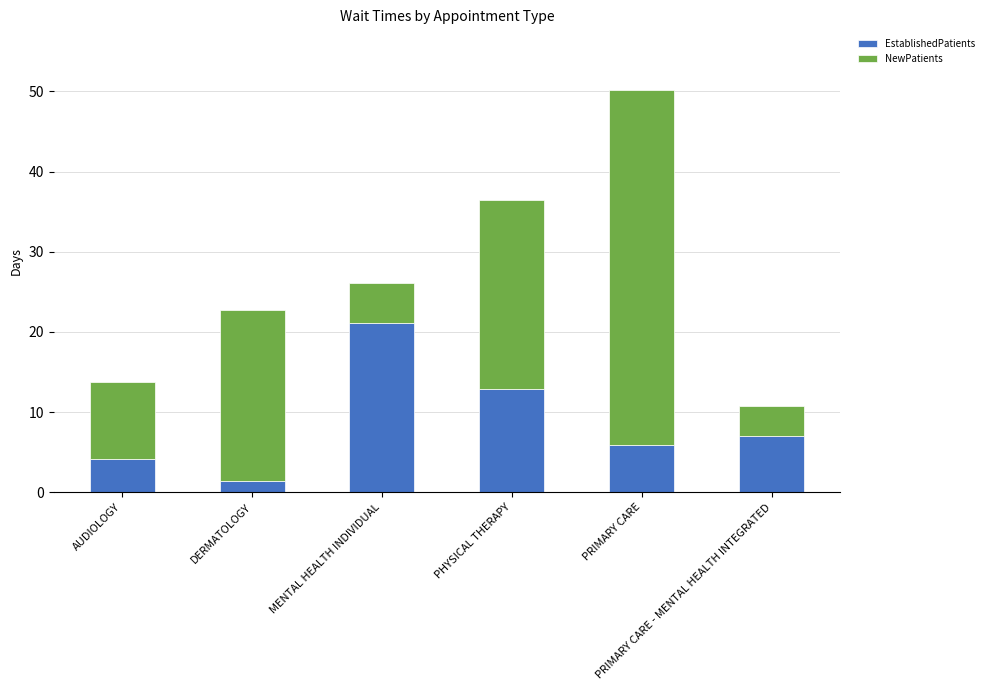

What is the minimum value for EstablishedPatients?

1.4